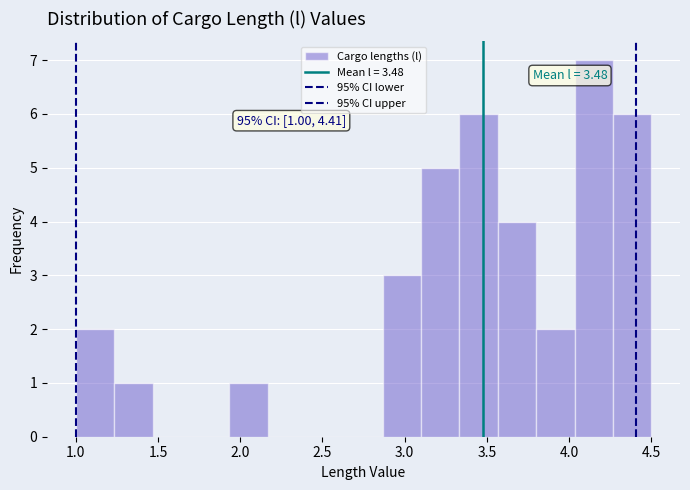

Which range on the x-axis has the tallest bar?

4.05 to 4.25